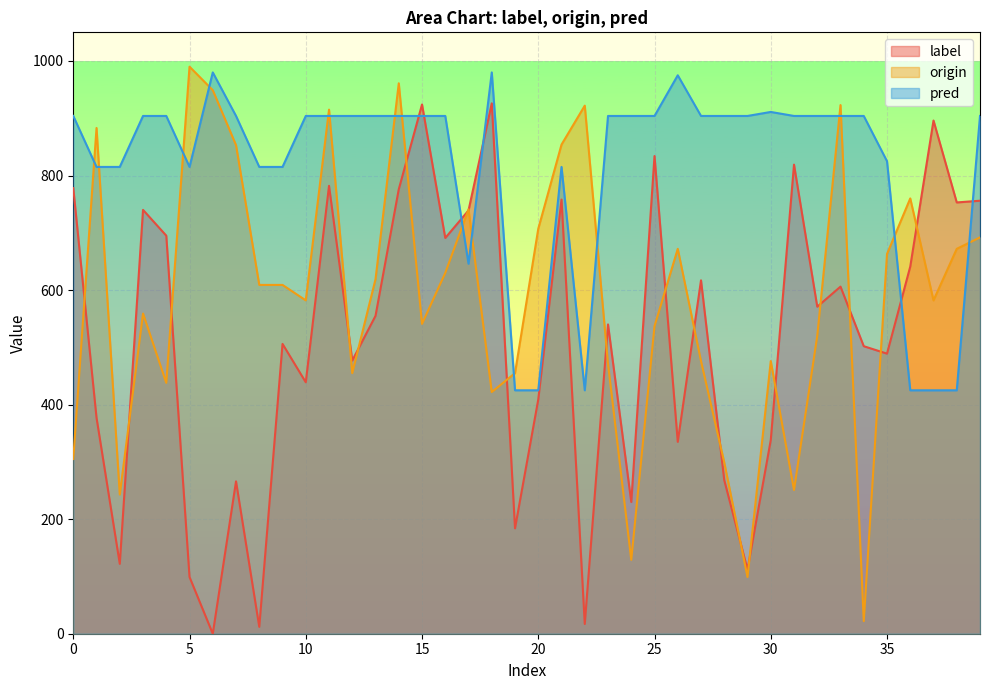

At how many categories does at least one series exceed 614?

39